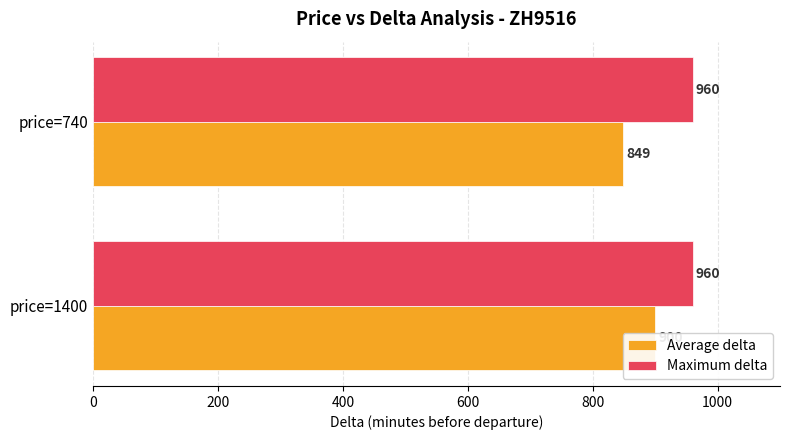

What is the value of the Average delta bar at the 2nd from the left?

849.0